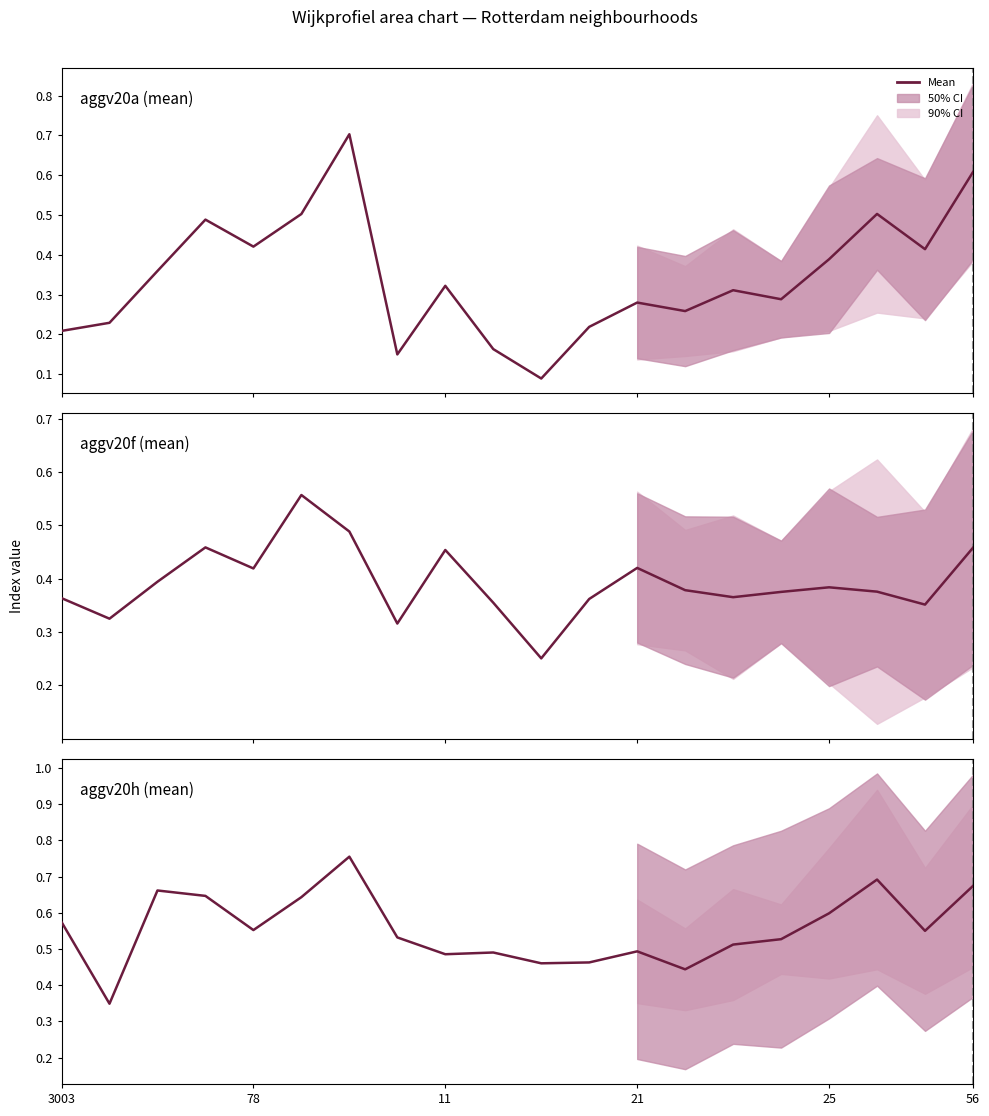

What is the sum of all aggv20f values?

7.9